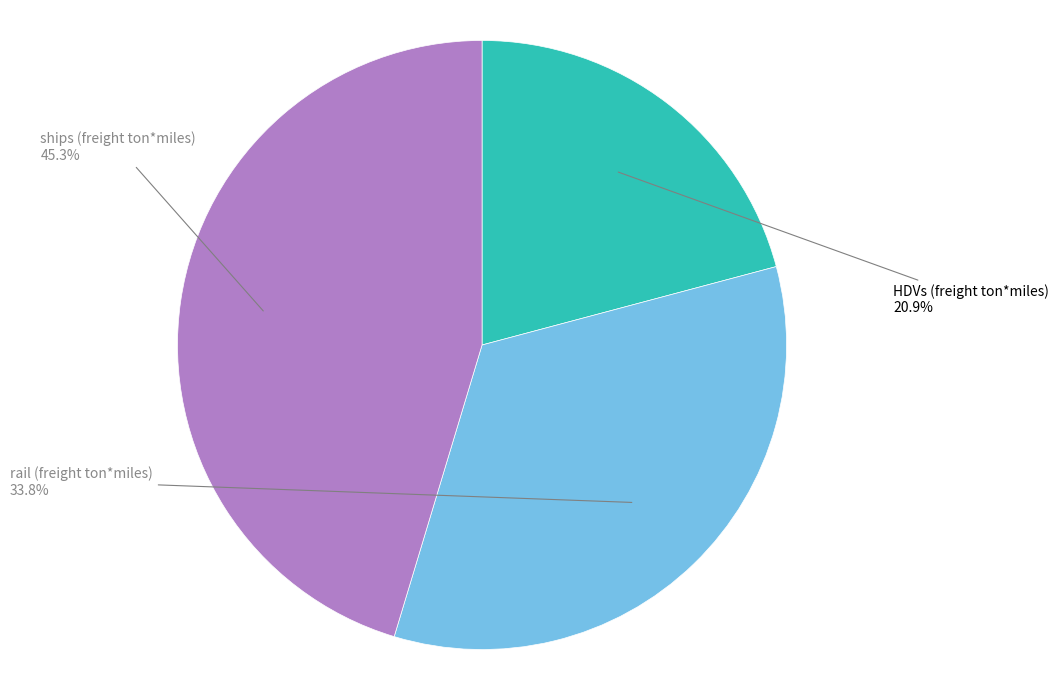

Is there a majority slice in this chart?

No